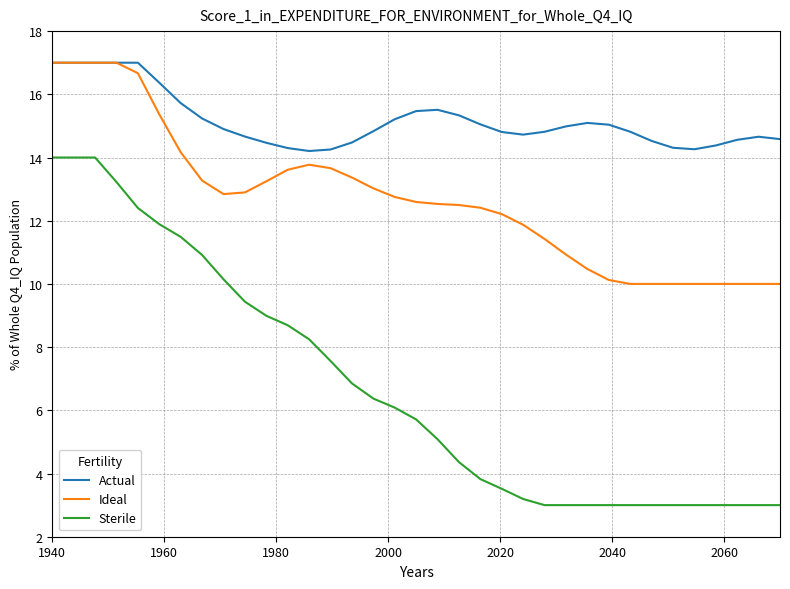

True or false: Ideal and Sterile cross at least once.

False